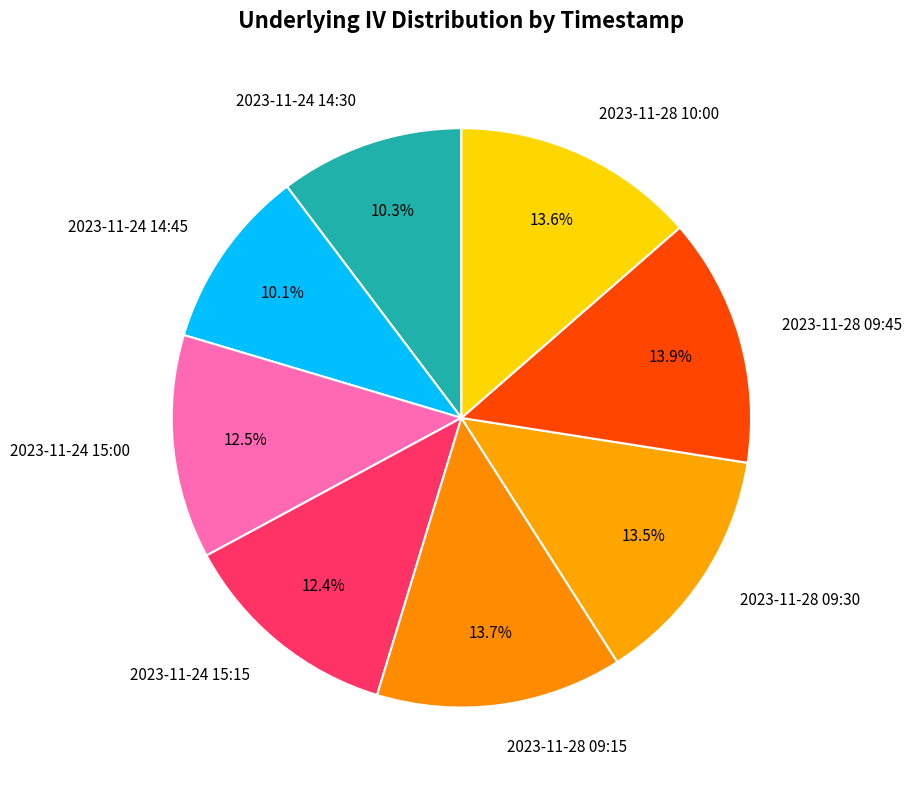

Does any single category account for the majority?

No